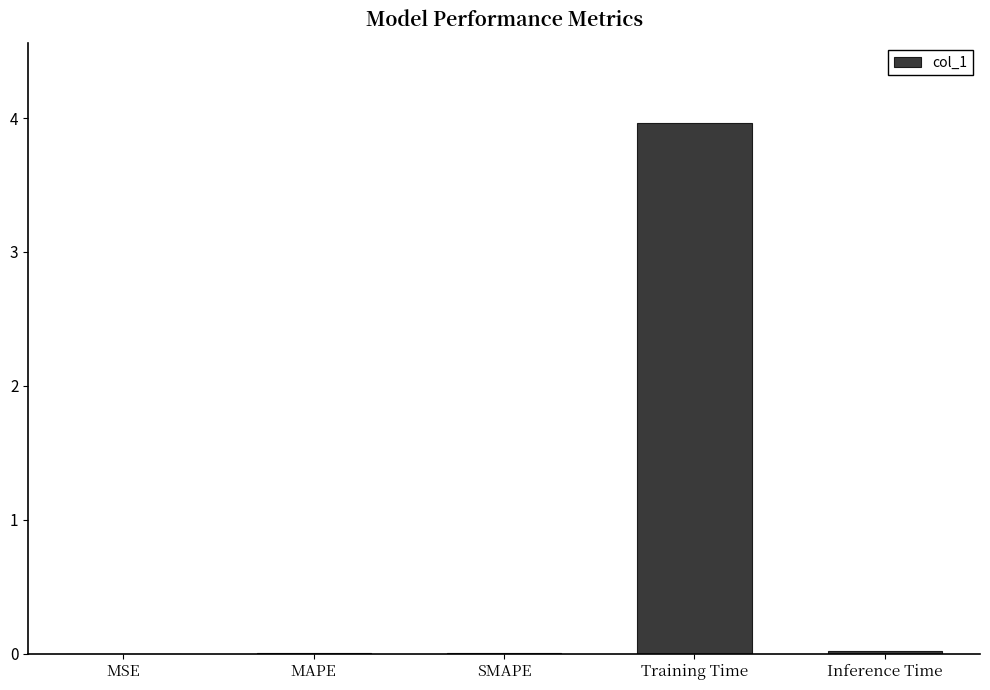

Is it true that the value at Inference Time is 0.0?

True